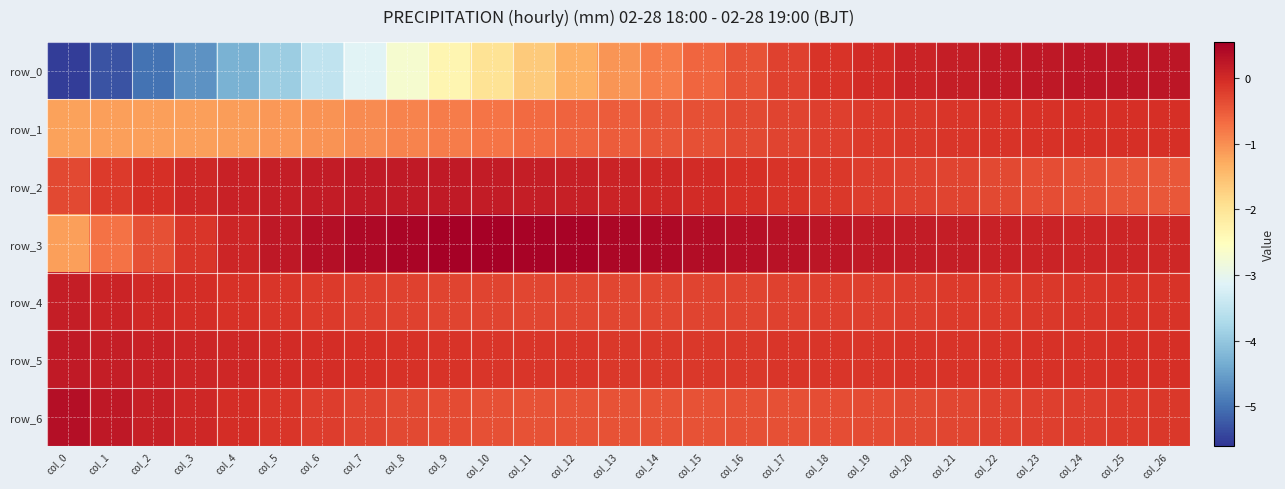

Which has a higher value, col_2 or col_15?

col_15